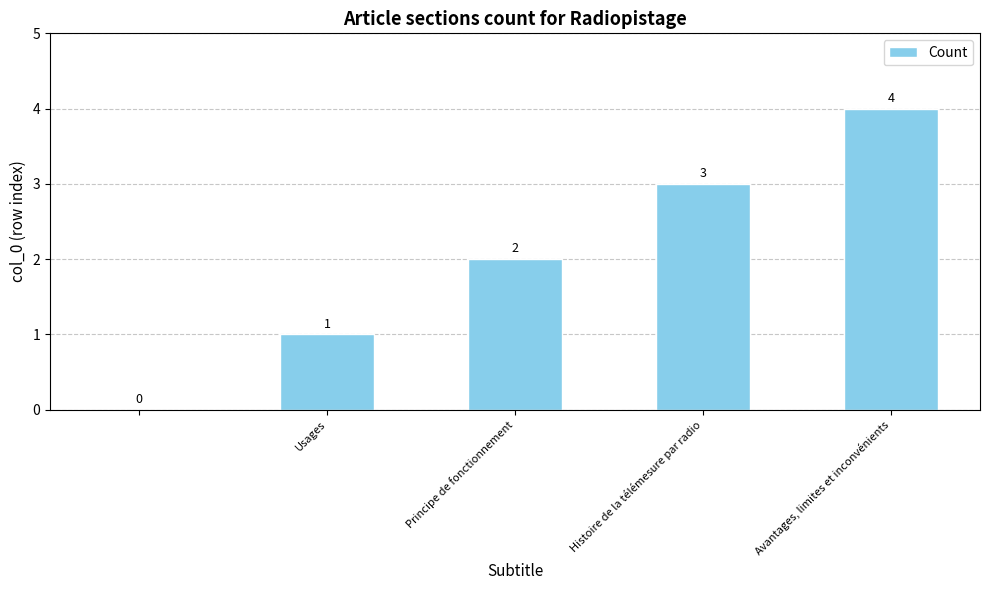

How many values are between 1 and 3?

3